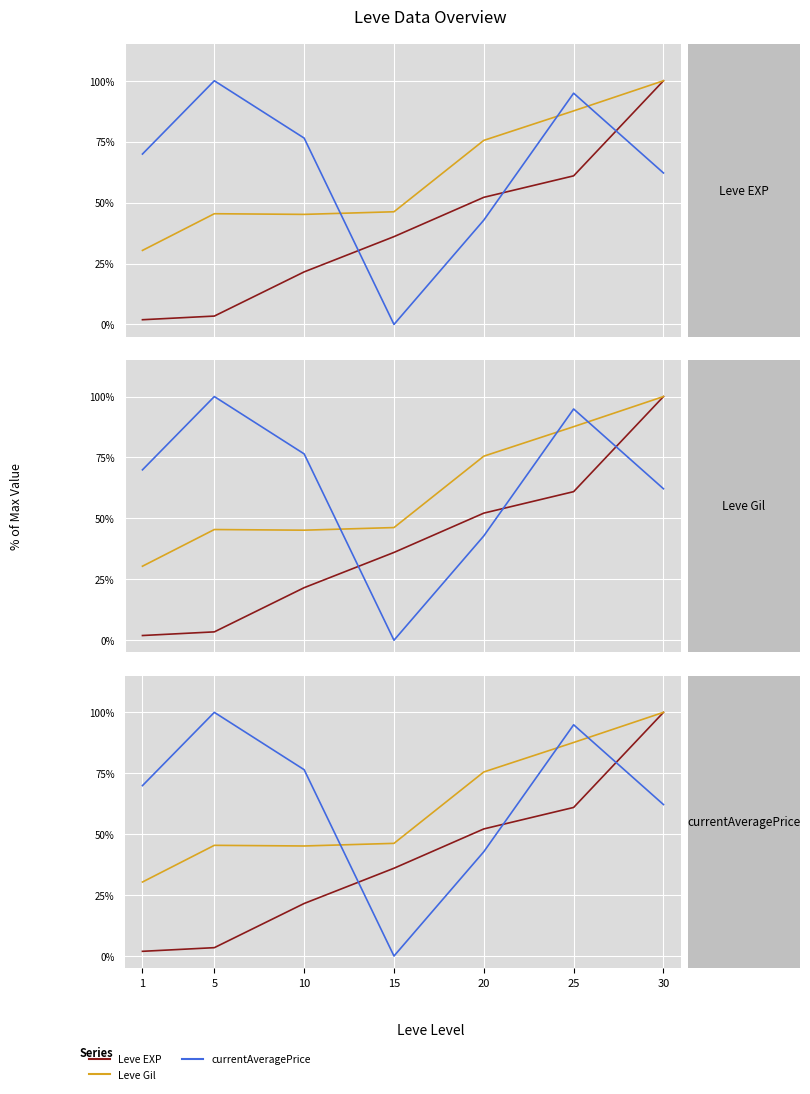

How many times do Leve Gil and currentAveragePrice cross each other?

3